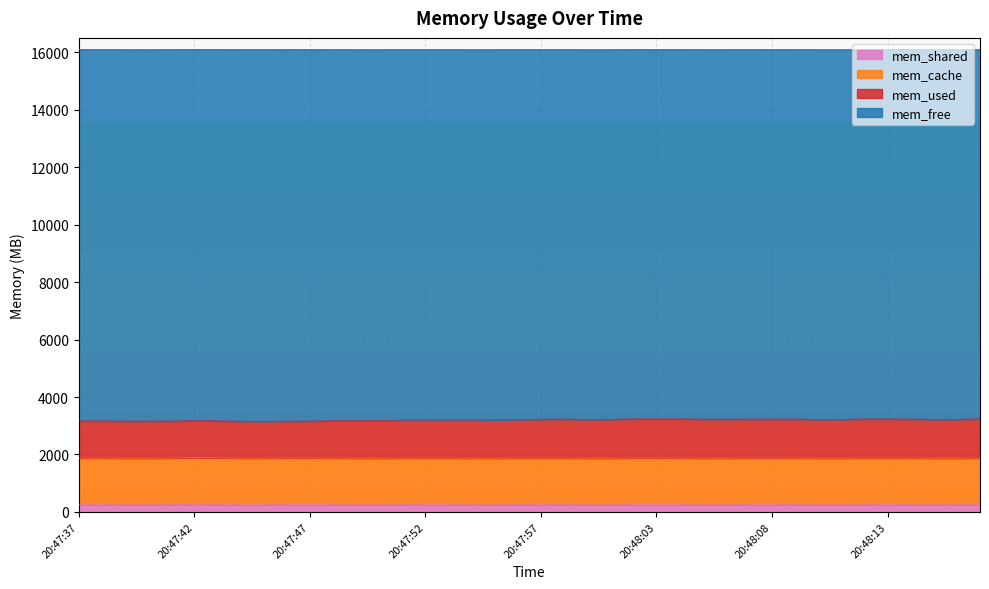

What is the total value across all series at 20:47:47?

16101.8